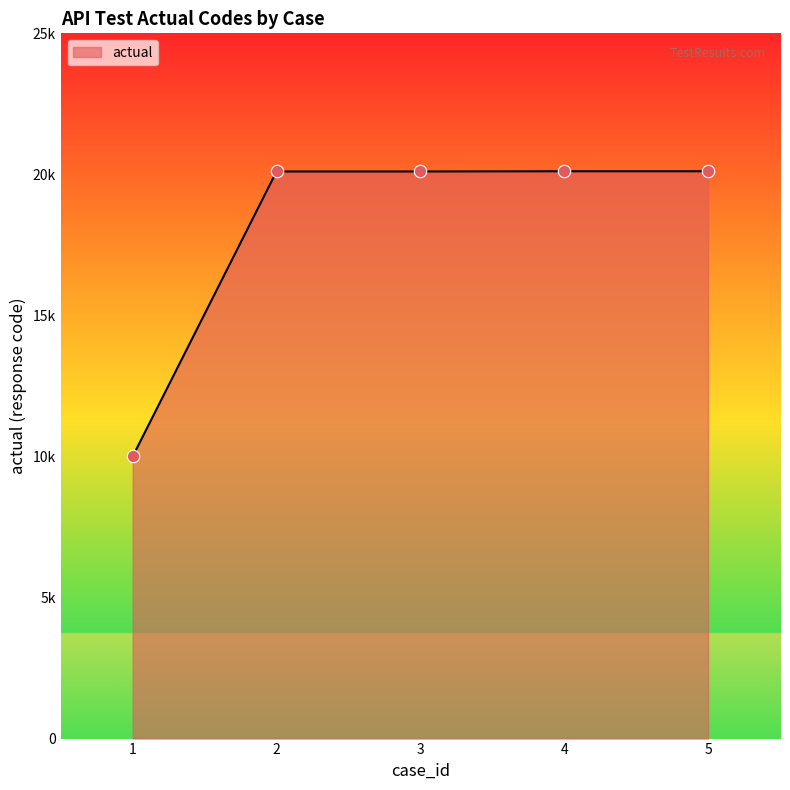

Between 5 and 2, which is larger?

5